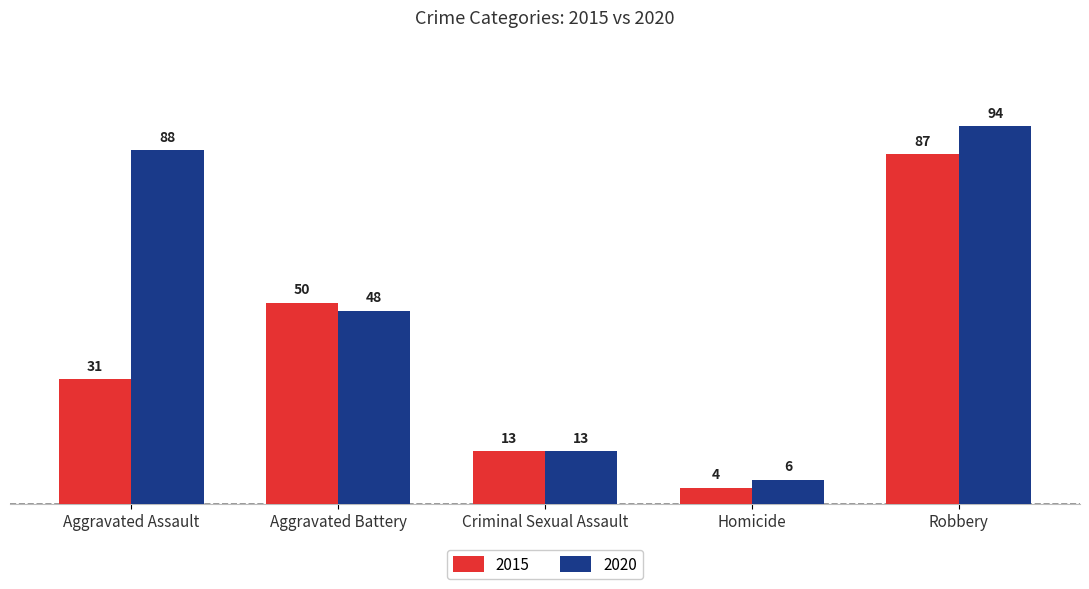

At Robbery, list the series in order from largest to smallest.

2020, 2015